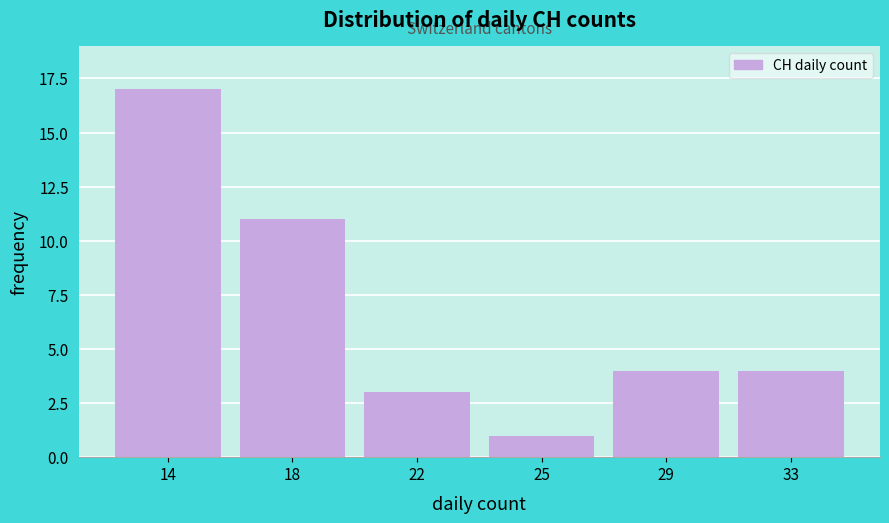

Reading right to left, transcribe all the data shown in this chart.

4	4	1	3	11	17